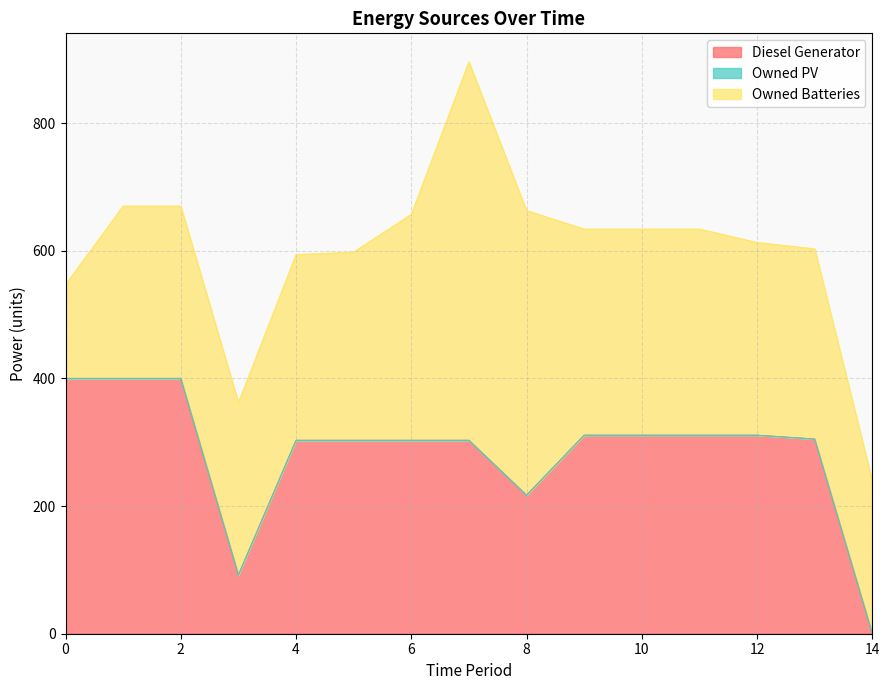

Where does the Owned Batteries series first go above 298?

6